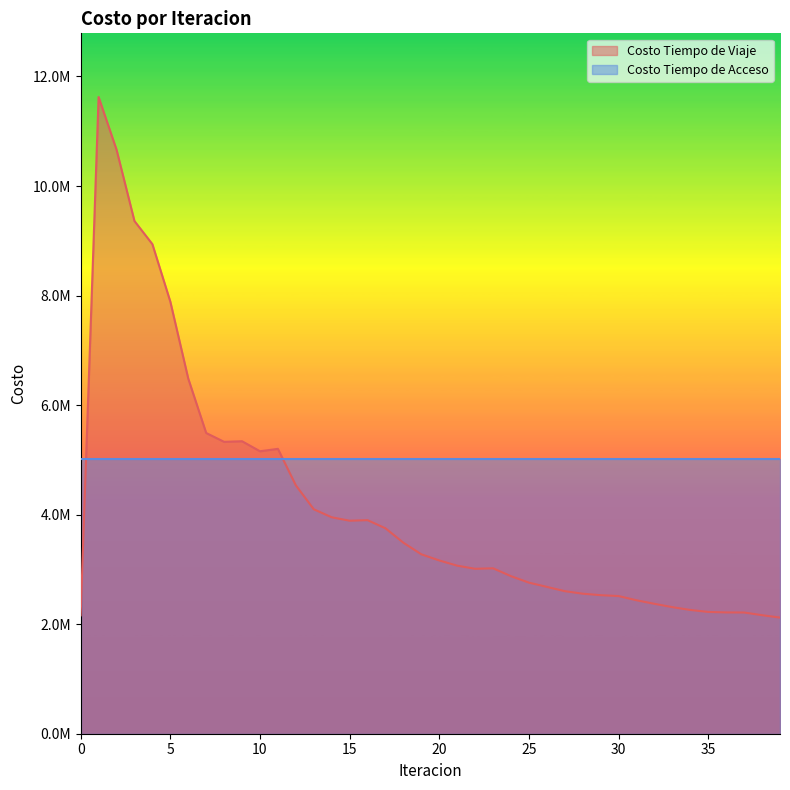

What is the difference between the maximum and second lowest values?

9464027.4